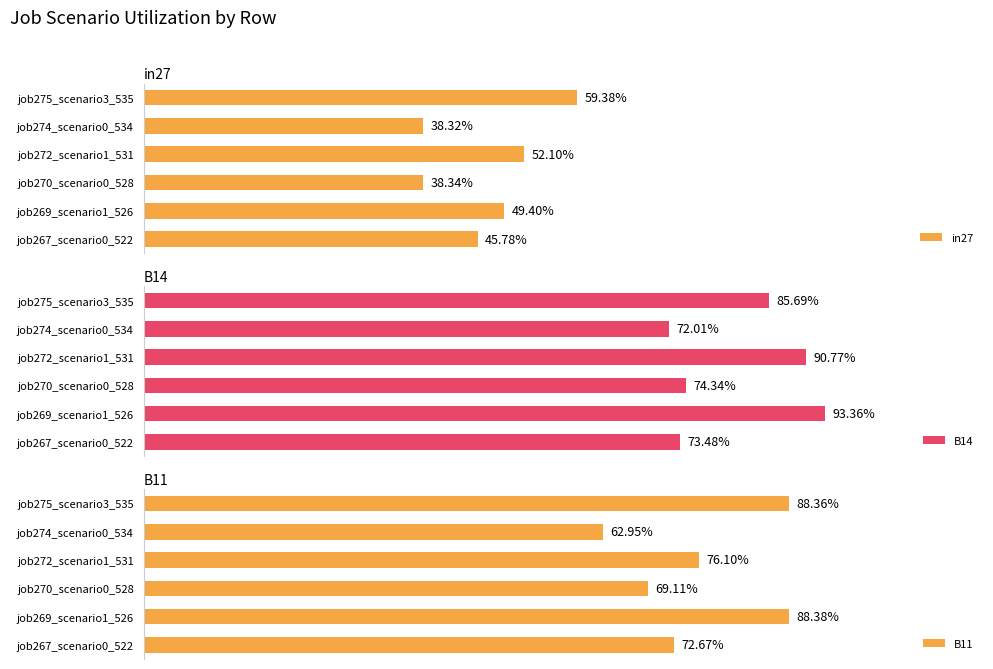

At job272_scenario1_531, list the series in order from largest to smallest.

B14, B11, in27